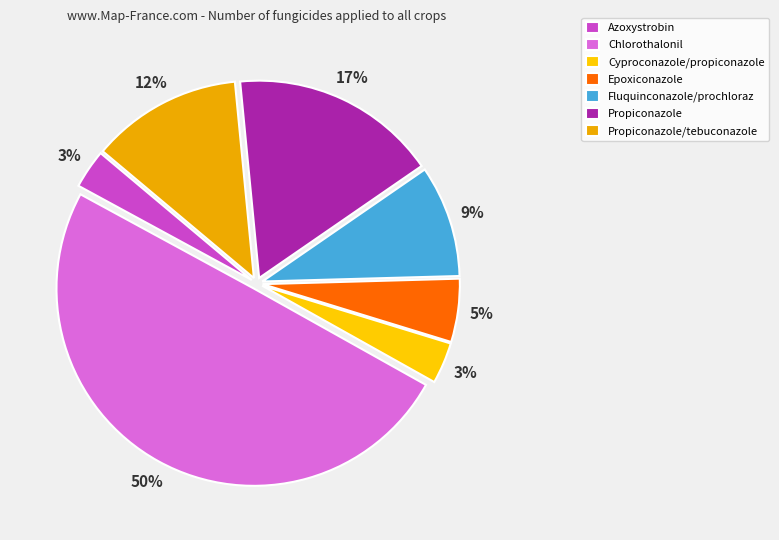

What is the smallest slice in the pie chart?

Azoxystrobin